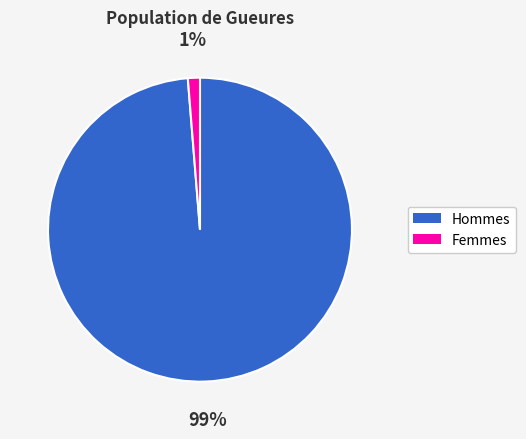

Does any single category account for the majority?

Yes